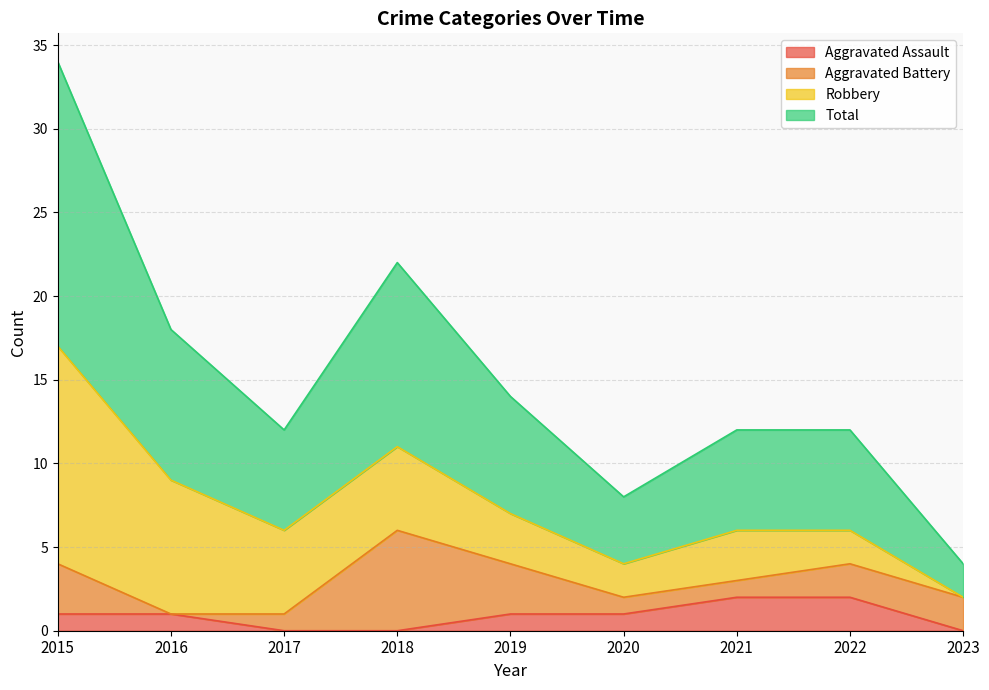

What is the value of the Aggravated Assault point at the 5th from the left?

1